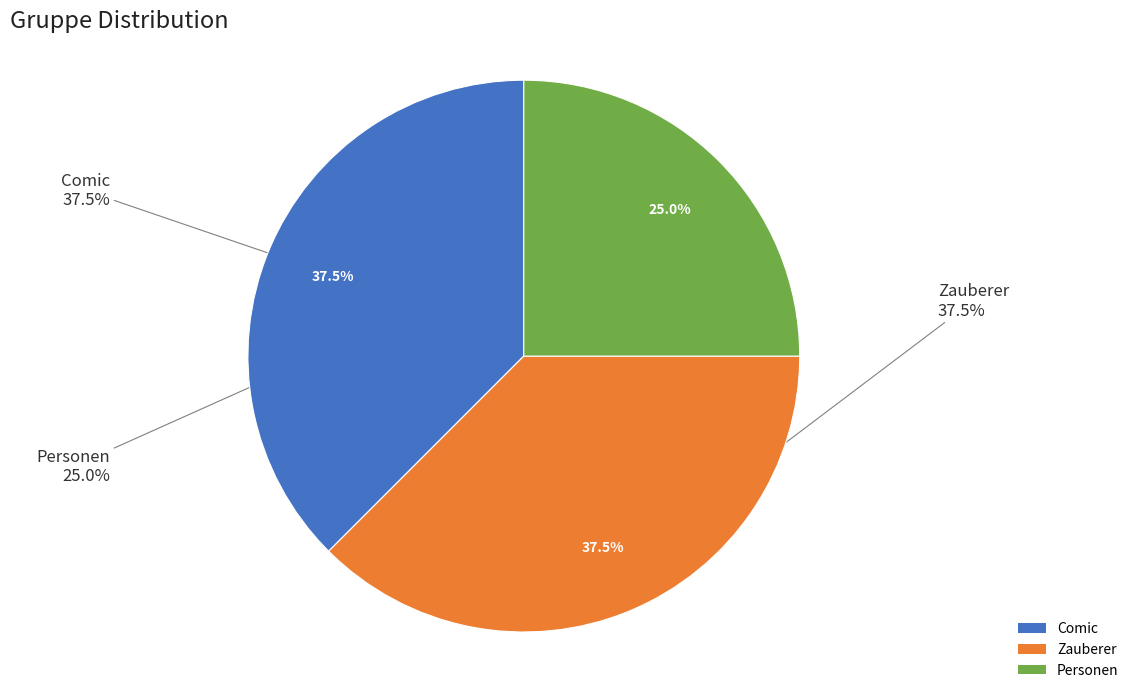

To the nearest percent, what percentage of the pie is Comic?

38%